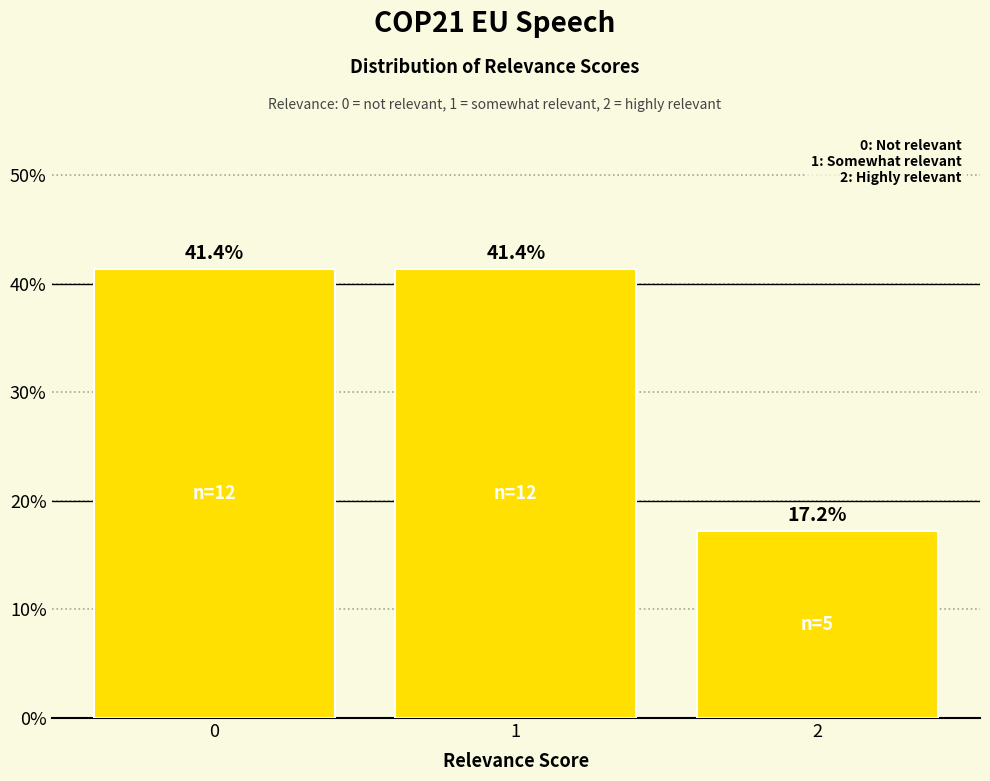

What is the smallest value displayed?

17.2